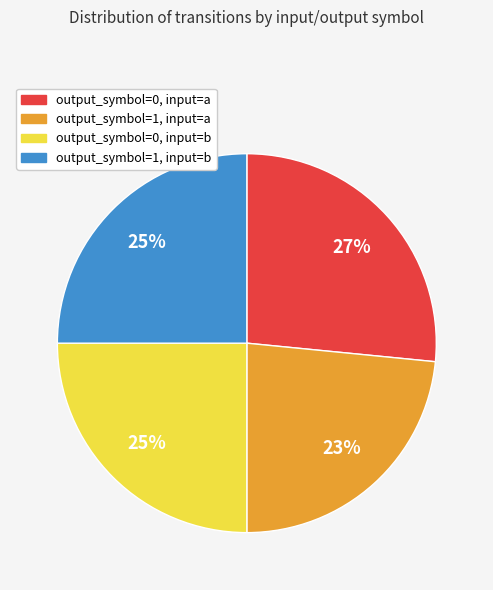

How many segments does this pie chart have?

4